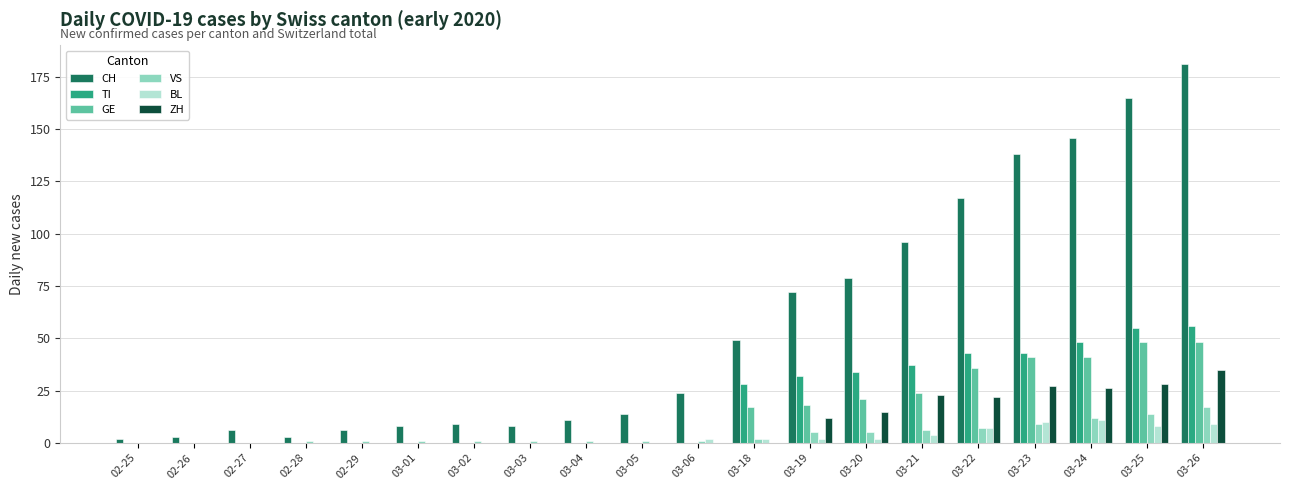

How many data points does each series have?

20